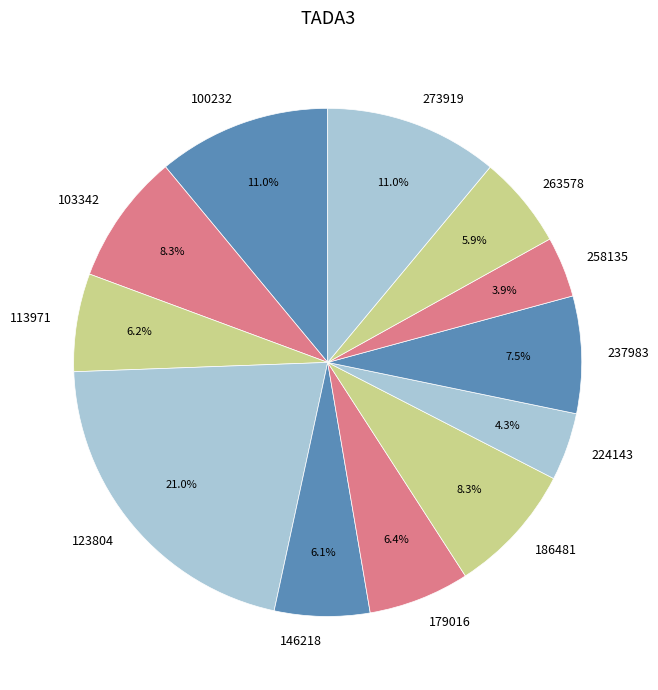

Between 237983 and 113971, which is larger?

237983